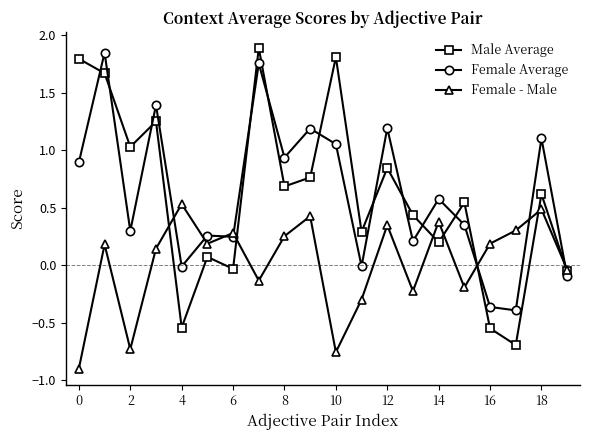

How many values in the Female - Male series exceed 0?

12